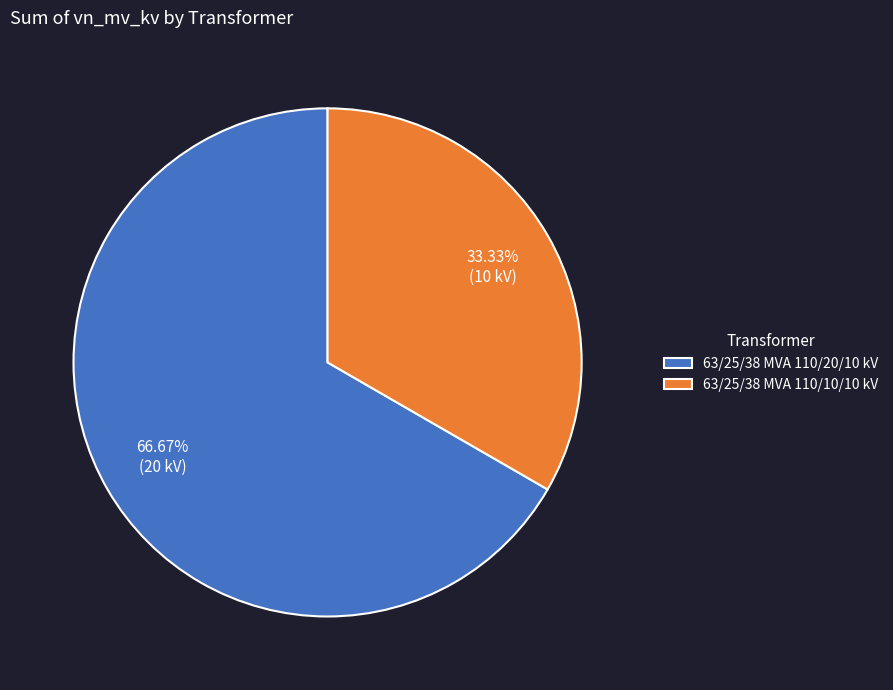

What percentage is the 63/25/38 MVA 110/20/10 kV slice, to the nearest percent?

67%